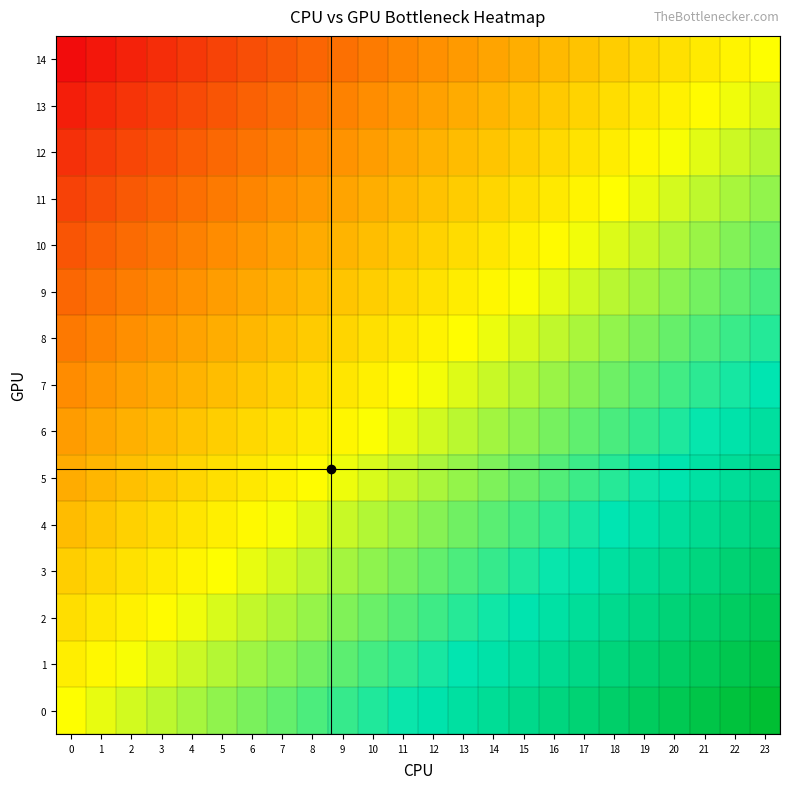

Reading left to right, extract all data points from this chart.

0: 0=0.5	1=0.5	2=0.5	3=0.6	4=0.6	5=0.6	6=0.6	7=0.7	8=0.7	9=0.7	10=0.7	11=0.7	12=0.8	13=0.8	14=0.8	15=0.8	16=0.8	17=0.9	18=0.9	19=0.9	20=0.9	21=1.0	22=1.0	23=1.0
1: 0=0.5	1=0.5	2=0.5	3=0.5	4=0.6	5=0.6	6=0.6	7=0.6	8=0.6	9=0.7	10=0.7	11=0.7	12=0.7	13=0.7	14=0.8	15=0.8	16=0.8	17=0.8	18=0.9	19=0.9	20=0.9	21=0.9	22=0.9	23=1.0
2: 0=0.4	1=0.5	2=0.5	3=0.5	4=0.5	5=0.5	6=0.6	7=0.6	8=0.6	9=0.6	10=0.6	11=0.7	12=0.7	13=0.7	14=0.7	15=0.8	16=0.8	17=0.8	18=0.8	19=0.8	20=0.9	21=0.9	22=0.9	23=0.9
3: 0=0.4	1=0.4	2=0.4	3=0.5	4=0.5	5=0.5	6=0.5	7=0.5	8=0.6	9=0.6	10=0.6	11=0.6	12=0.7	13=0.7	14=0.7	15=0.7	16=0.7	17=0.8	18=0.8	19=0.8	20=0.8	21=0.8	22=0.9	23=0.9
4: 0=0.4	1=0.4	2=0.4	3=0.4	4=0.4	5=0.5	6=0.5	7=0.5	8=0.5	9=0.6	10=0.6	11=0.6	12=0.6	13=0.6	14=0.7	15=0.7	16=0.7	17=0.7	18=0.7	19=0.8	20=0.8	21=0.8	22=0.8	23=0.9
5: 0=0.3	1=0.3	2=0.4	3=0.4	4=0.4	5=0.4	6=0.5	7=0.5	8=0.5	9=0.5	10=0.5	11=0.6	12=0.6	13=0.6	14=0.6	15=0.6	16=0.7	17=0.7	18=0.7	19=0.7	20=0.8	21=0.8	22=0.8	23=0.8
6: 0=0.3	1=0.3	2=0.3	3=0.4	4=0.4	5=0.4	6=0.4	7=0.4	8=0.5	9=0.5	10=0.5	11=0.5	12=0.5	13=0.6	14=0.6	15=0.6	16=0.6	17=0.7	18=0.7	19=0.7	20=0.7	21=0.7	22=0.8	23=0.8
7: 0=0.2	1=0.3	2=0.3	3=0.3	4=0.3	5=0.4	6=0.4	7=0.4	8=0.4	9=0.4	10=0.5	11=0.5	12=0.5	13=0.5	14=0.6	15=0.6	16=0.6	17=0.6	18=0.6	19=0.7	20=0.7	21=0.7	22=0.7	23=0.8
8: 0=0.2	1=0.2	2=0.3	3=0.3	4=0.3	5=0.3	6=0.3	7=0.4	8=0.4	9=0.4	10=0.4	11=0.5	12=0.5	13=0.5	14=0.5	15=0.5	16=0.6	17=0.6	18=0.6	19=0.6	20=0.6	21=0.7	22=0.7	23=0.7
9: 0=0.2	1=0.2	2=0.2	3=0.2	4=0.3	5=0.3	6=0.3	7=0.3	8=0.4	9=0.4	10=0.4	11=0.4	12=0.4	13=0.5	14=0.5	15=0.5	16=0.5	17=0.5	18=0.6	19=0.6	20=0.6	21=0.6	22=0.7	23=0.7
10: 0=0.1	1=0.2	2=0.2	3=0.2	4=0.2	5=0.3	6=0.3	7=0.3	8=0.3	9=0.3	10=0.4	11=0.4	12=0.4	13=0.4	14=0.4	15=0.5	16=0.5	17=0.5	18=0.5	19=0.6	20=0.6	21=0.6	22=0.6	23=0.6
11: 0=0.1	1=0.1	2=0.2	3=0.2	4=0.2	5=0.2	6=0.2	7=0.3	8=0.3	9=0.3	10=0.3	11=0.3	12=0.4	13=0.4	14=0.4	15=0.4	16=0.5	17=0.5	18=0.5	19=0.5	20=0.5	21=0.6	22=0.6	23=0.6
12: 0=0.1	1=0.1	2=0.1	3=0.1	4=0.2	5=0.2	6=0.2	7=0.2	8=0.2	9=0.3	10=0.3	11=0.3	12=0.3	13=0.4	14=0.4	15=0.4	16=0.4	17=0.4	18=0.5	19=0.5	20=0.5	21=0.5	22=0.5	23=0.6
13: 0=0.0	1=0.1	2=0.1	3=0.1	4=0.1	5=0.1	6=0.2	7=0.2	8=0.2	9=0.2	10=0.3	11=0.3	12=0.3	13=0.3	14=0.3	15=0.4	16=0.4	17=0.4	18=0.4	19=0.4	20=0.5	21=0.5	22=0.5	23=0.5
14: 0=0.0	1=0.0	2=0.0	3=0.1	4=0.1	5=0.1	6=0.1	7=0.2	8=0.2	9=0.2	10=0.2	11=0.2	12=0.3	13=0.3	14=0.3	15=0.3	16=0.3	17=0.4	18=0.4	19=0.4	20=0.4	21=0.5	22=0.5	23=0.5